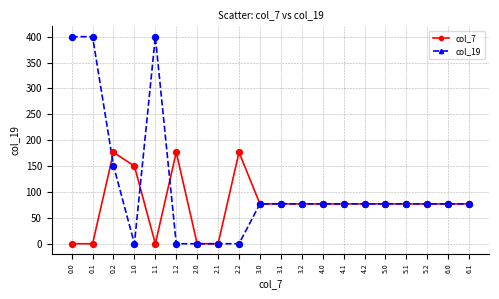

Which series has the widest spread of values?

col_19